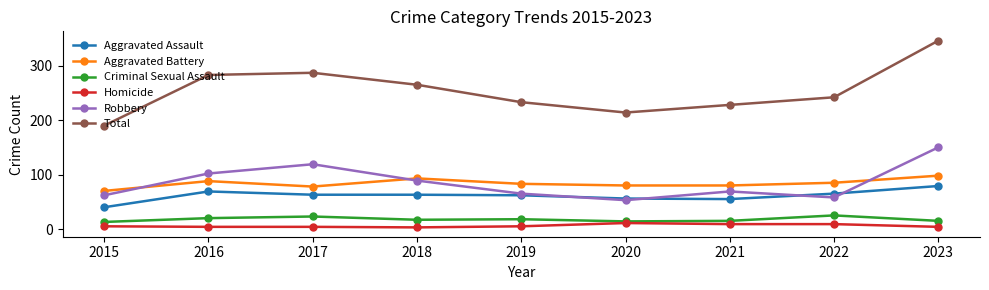

What is the lowest value of the Total series?

190